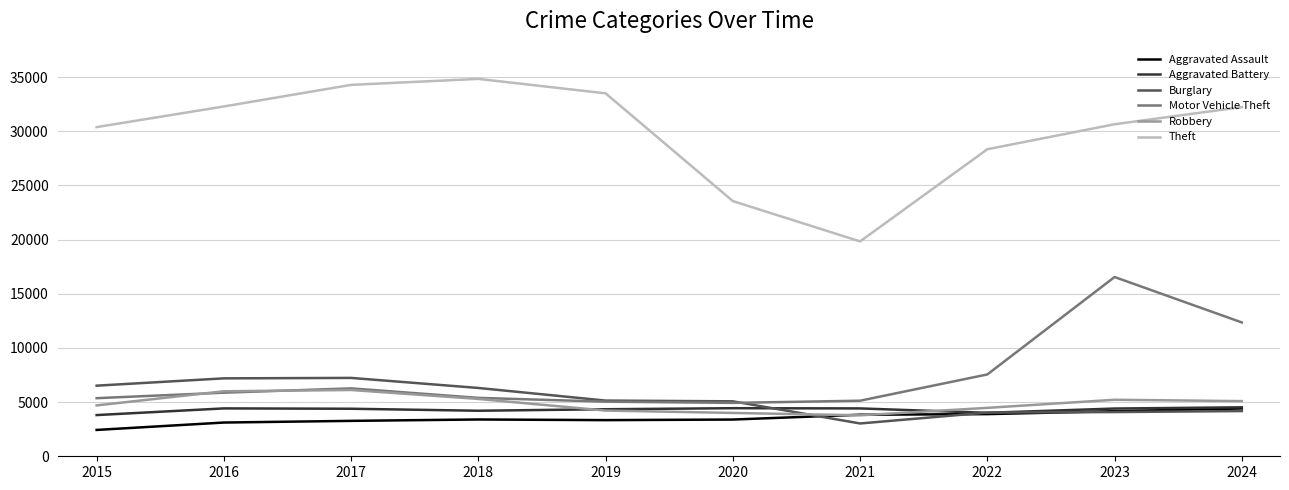

Is this an area chart (filled region under the line)?

No